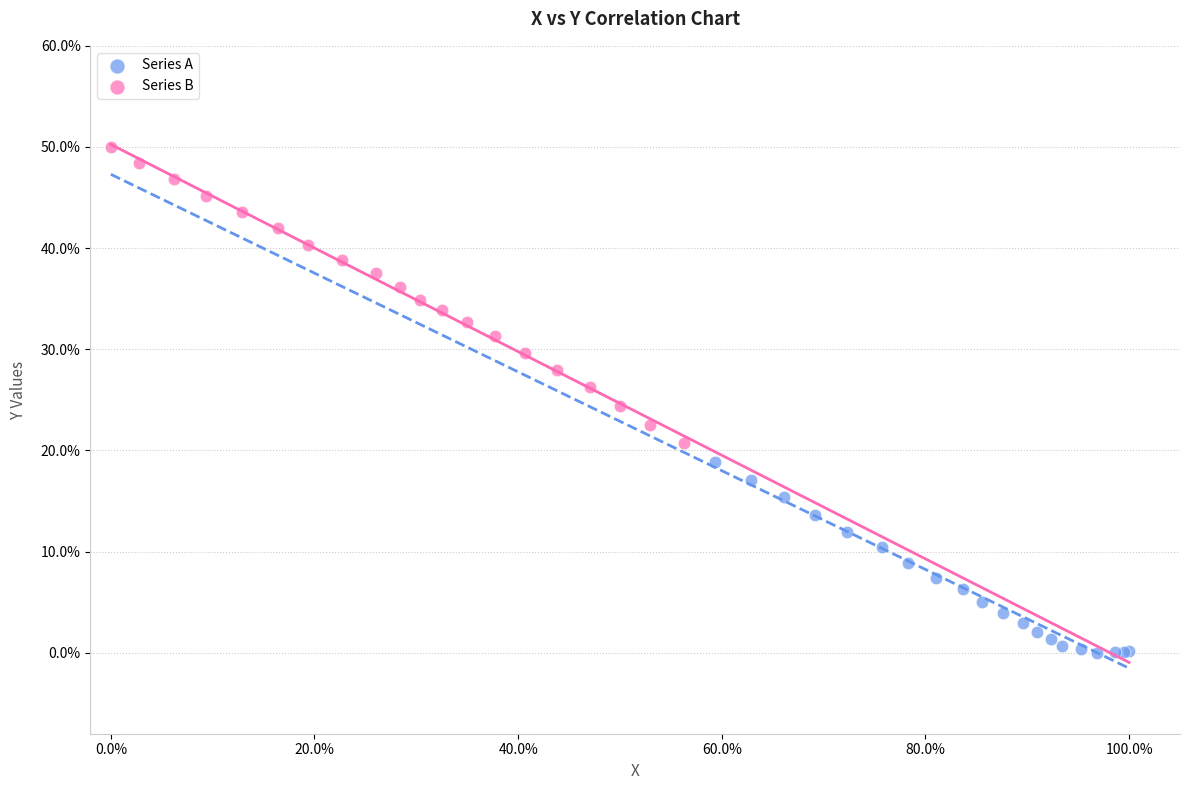

Which series contains the highest Y value?

Series B